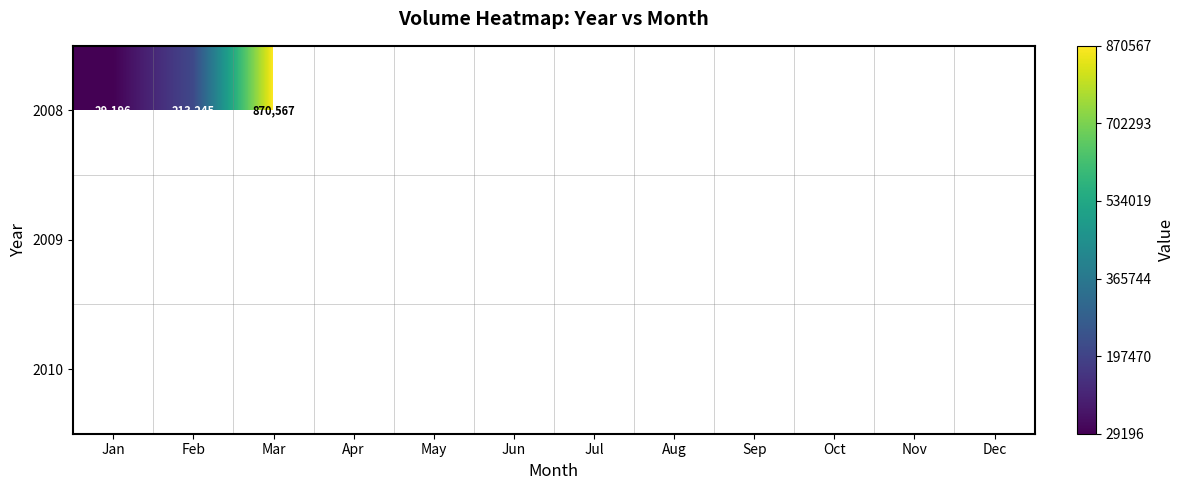

The value of 2008 at Mar is 353041. True or false?

False